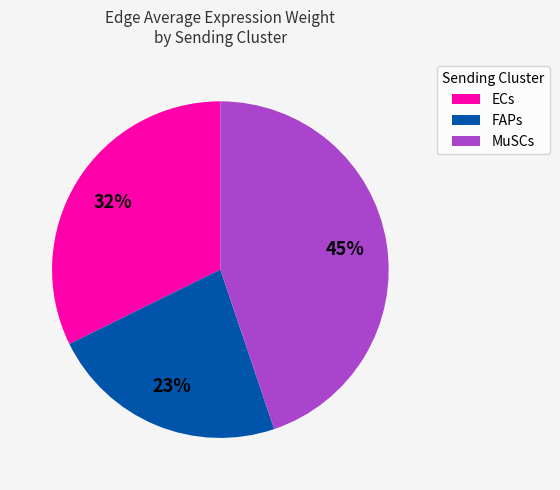

To the nearest percent, what portion does MuSCs represent?

45%